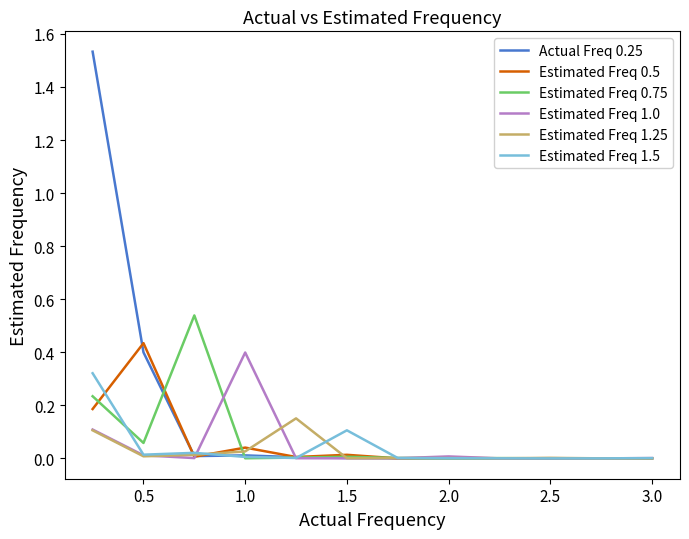

Which series has the largest range (max minus min)?

Actual Freq 0.25